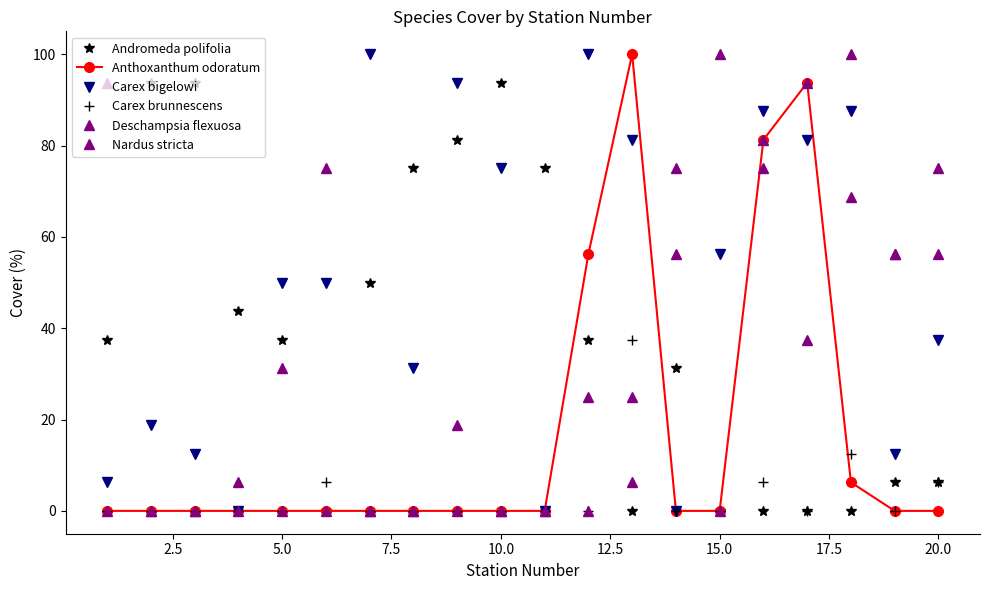

Is this an area chart (filled region under the line)?

No